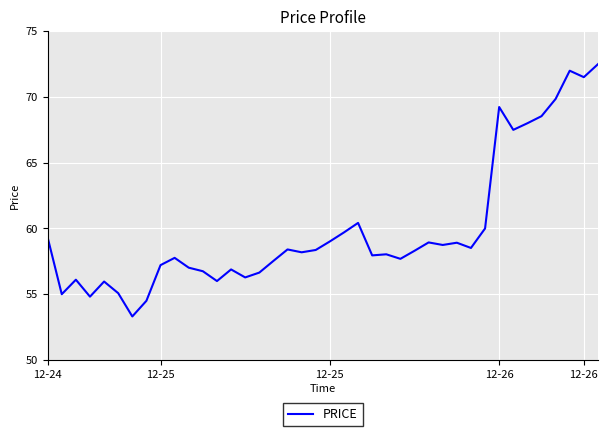

What is the difference between the maximum and minimum values?

19.2